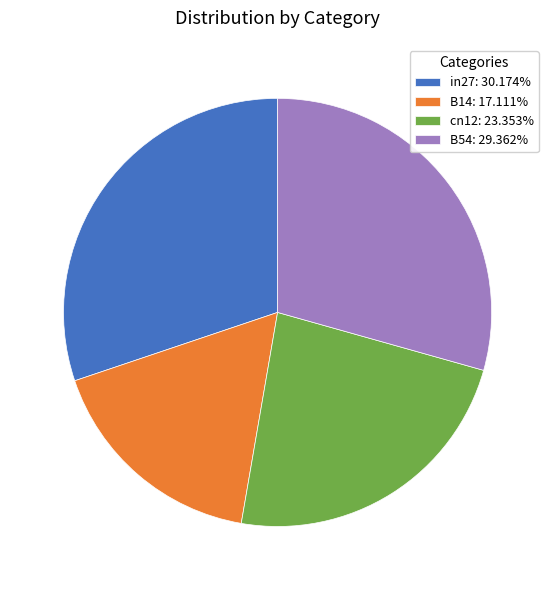

How many slices are in this pie chart?

4